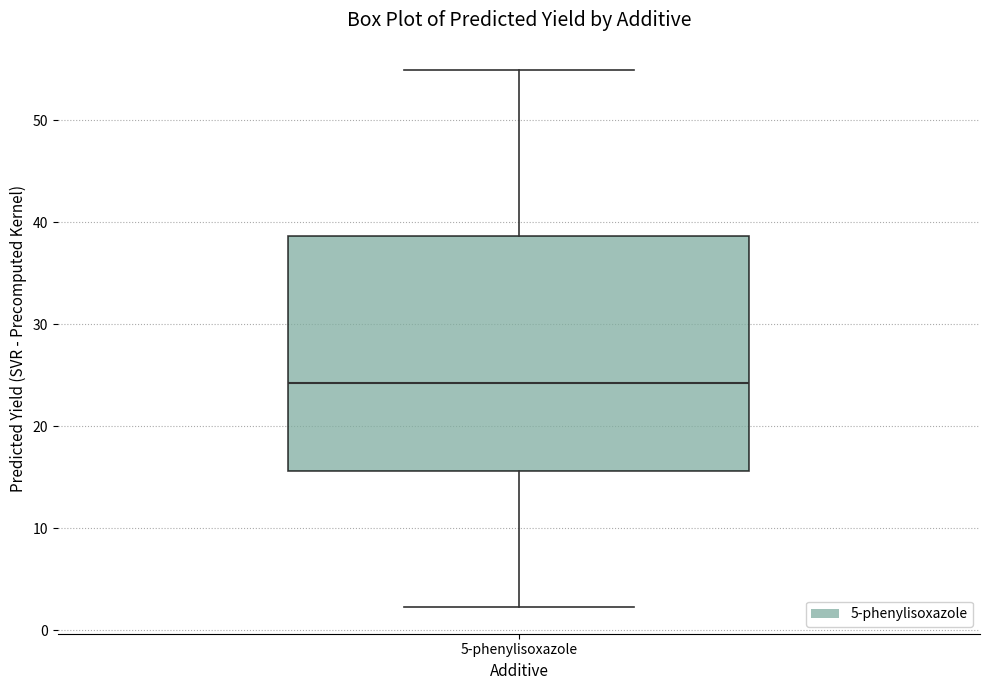

Read this box plot against the y-axis: the position of the median line, the range covered by the box, and the ends of both whiskers. The values are not printed on the chart, so give them approximately, as read against the axis.

median 24, box 16 to 39, whiskers 2 to 55